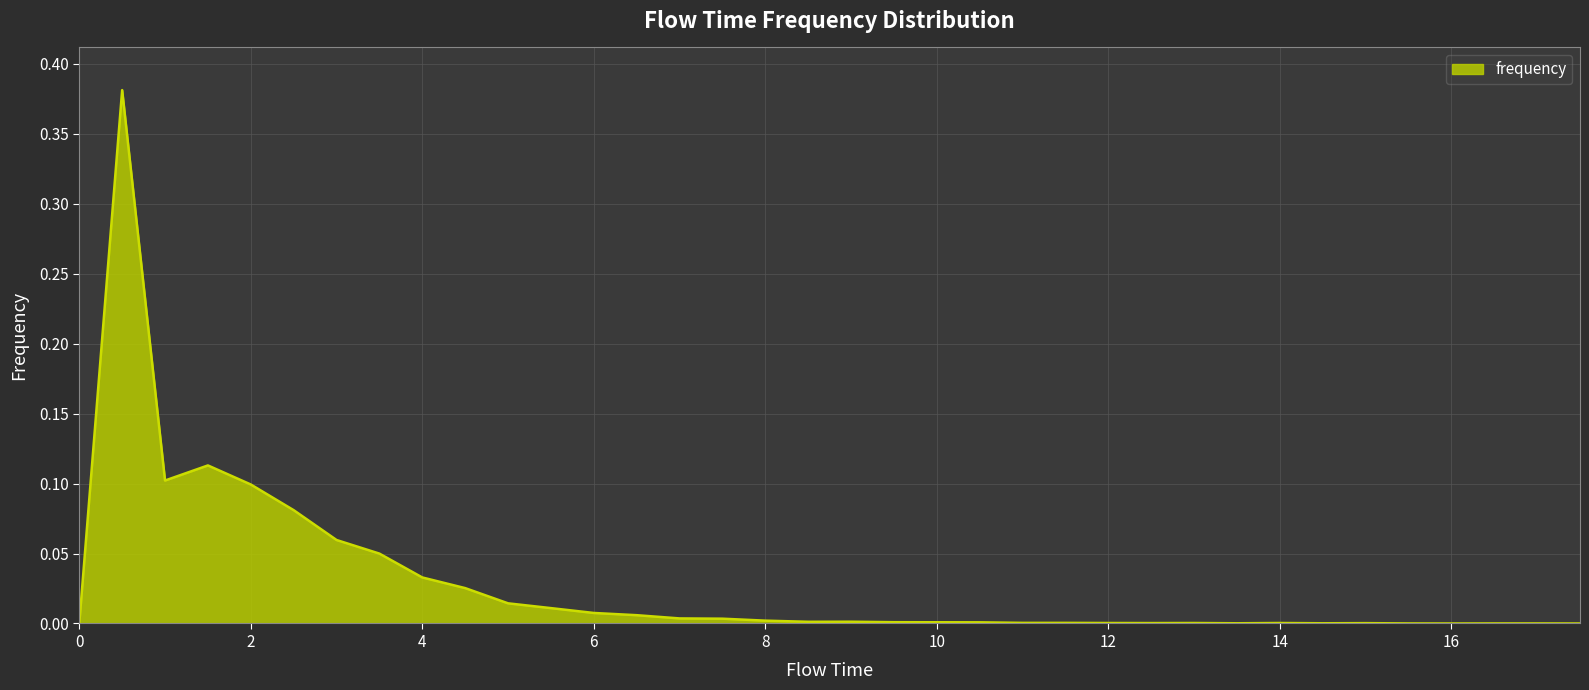

Does the chart display data point markers on the line(s)?

No